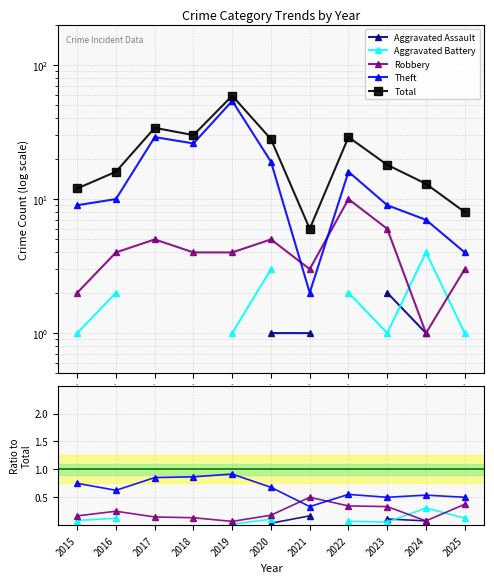

At 2024, list the series in order from smallest to largest.

Aggravated Assault, Robbery, Aggravated Battery, Theft, Total